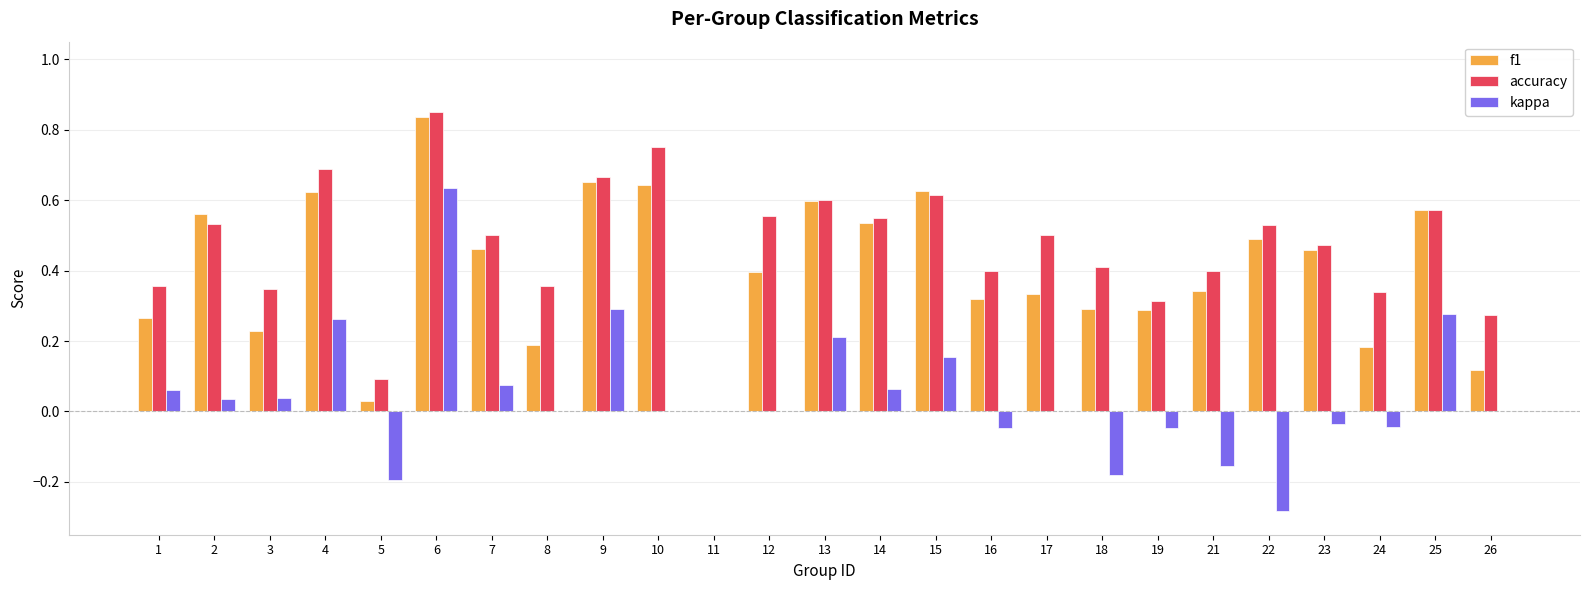

How many groups of bars are there?

25